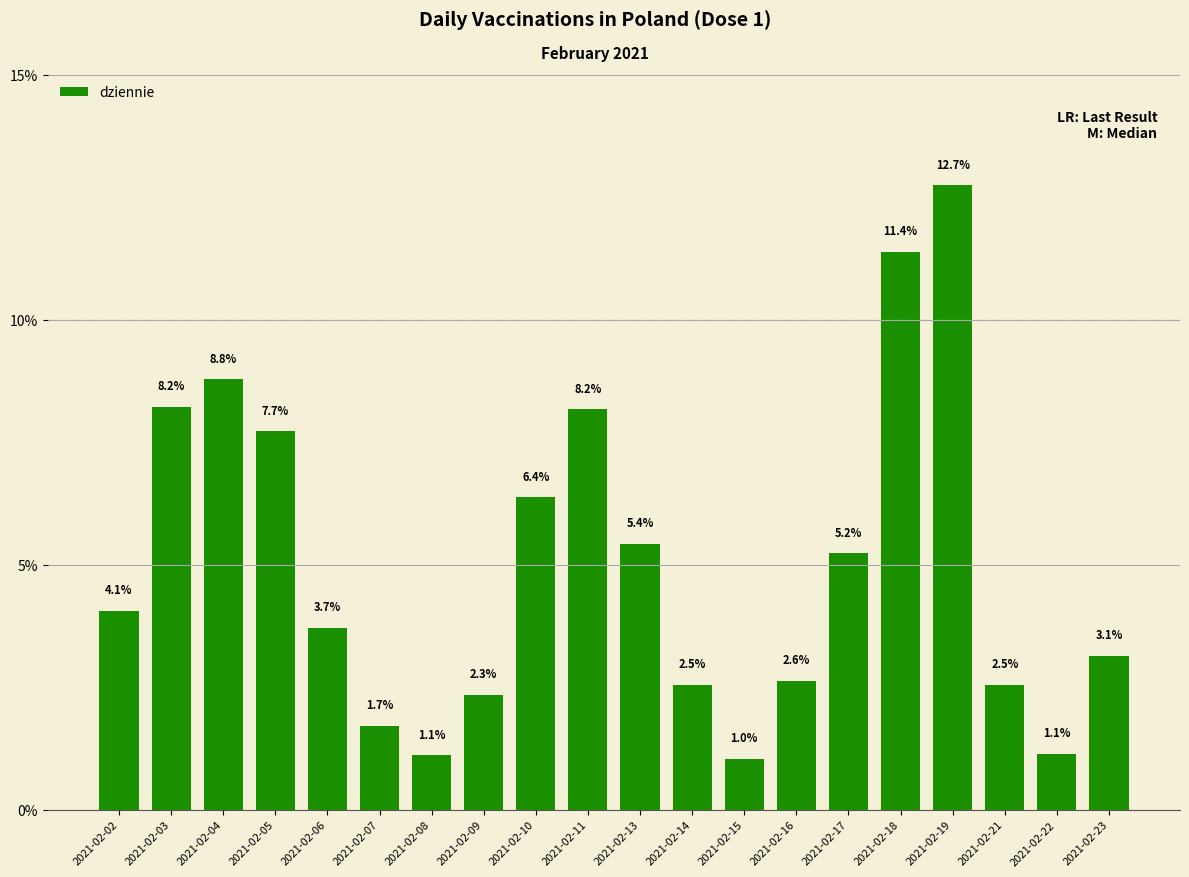

What is the greatest value displayed?

12.7